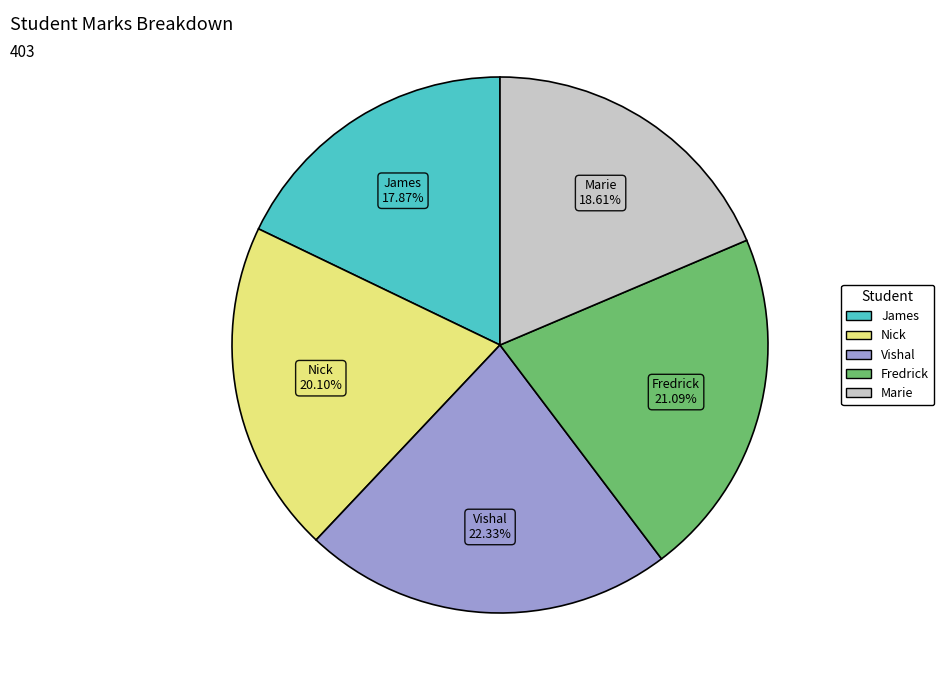

How many segments does this pie chart have?

5